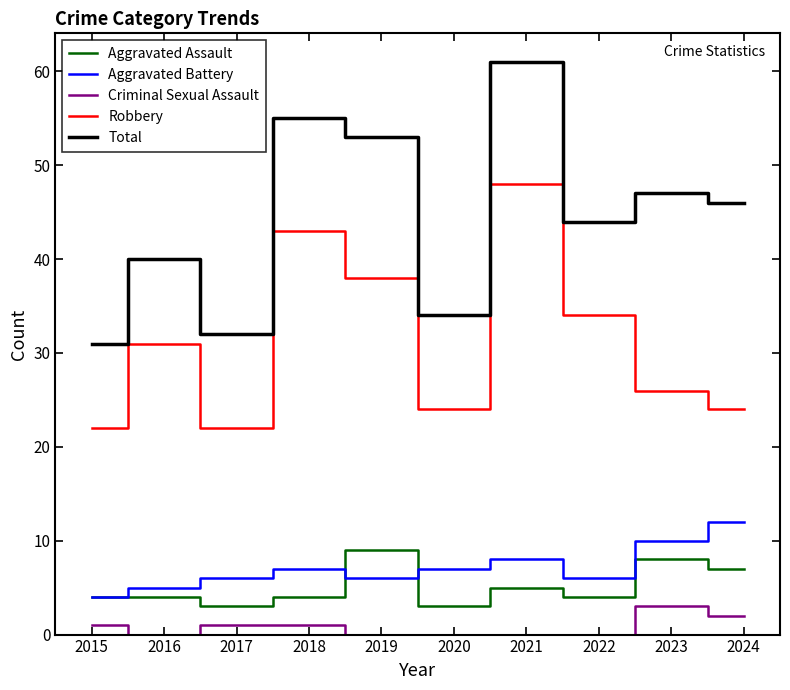

Which category has the highest value across all series?

2021